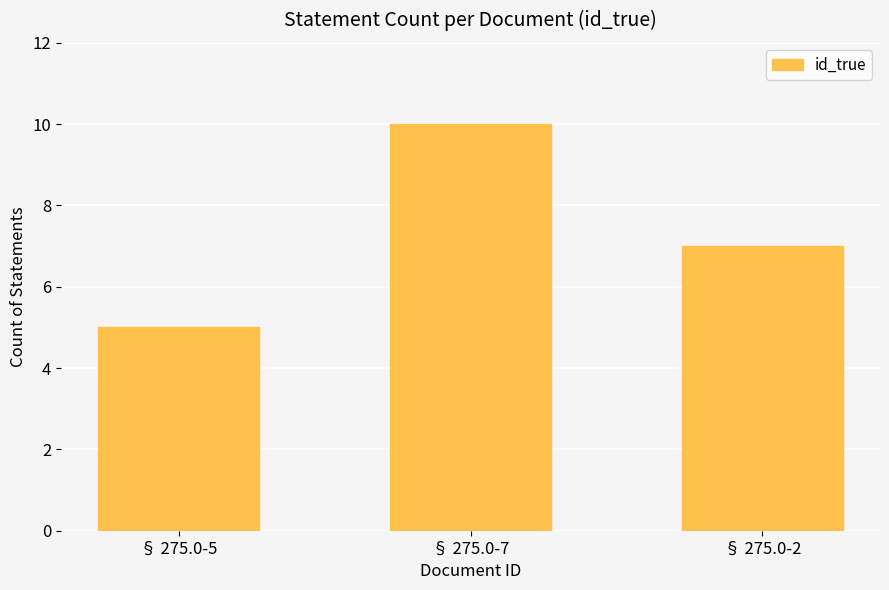

Where is the data nearest to the value 7?

§ 275.0-2